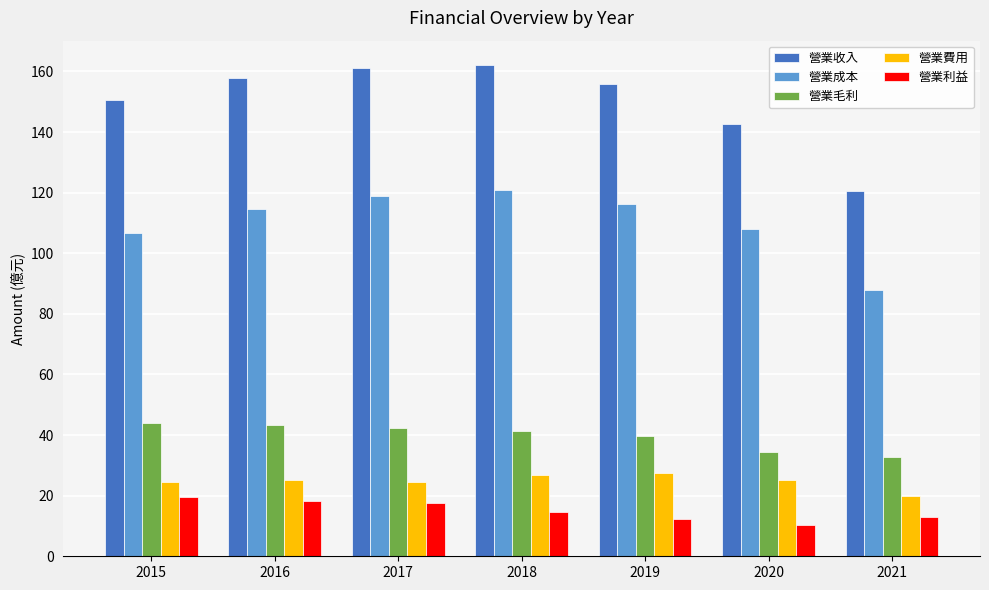

Rank the series by their maximum value, from lowest to highest.

營業利益, 營業費用, 營業毛利, 營業成本, 營業收入